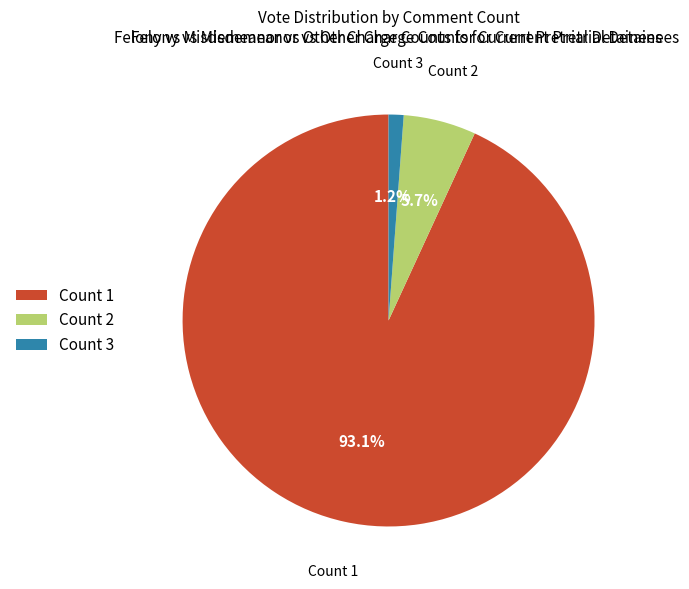

Which category accounts for the majority?

Count 1